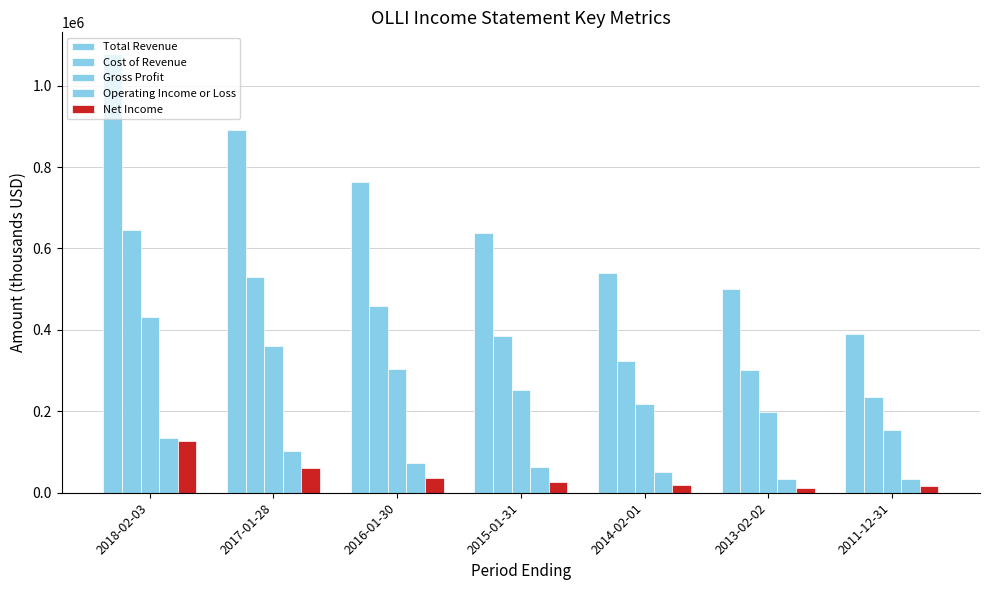

How many groups of bars are there?

7